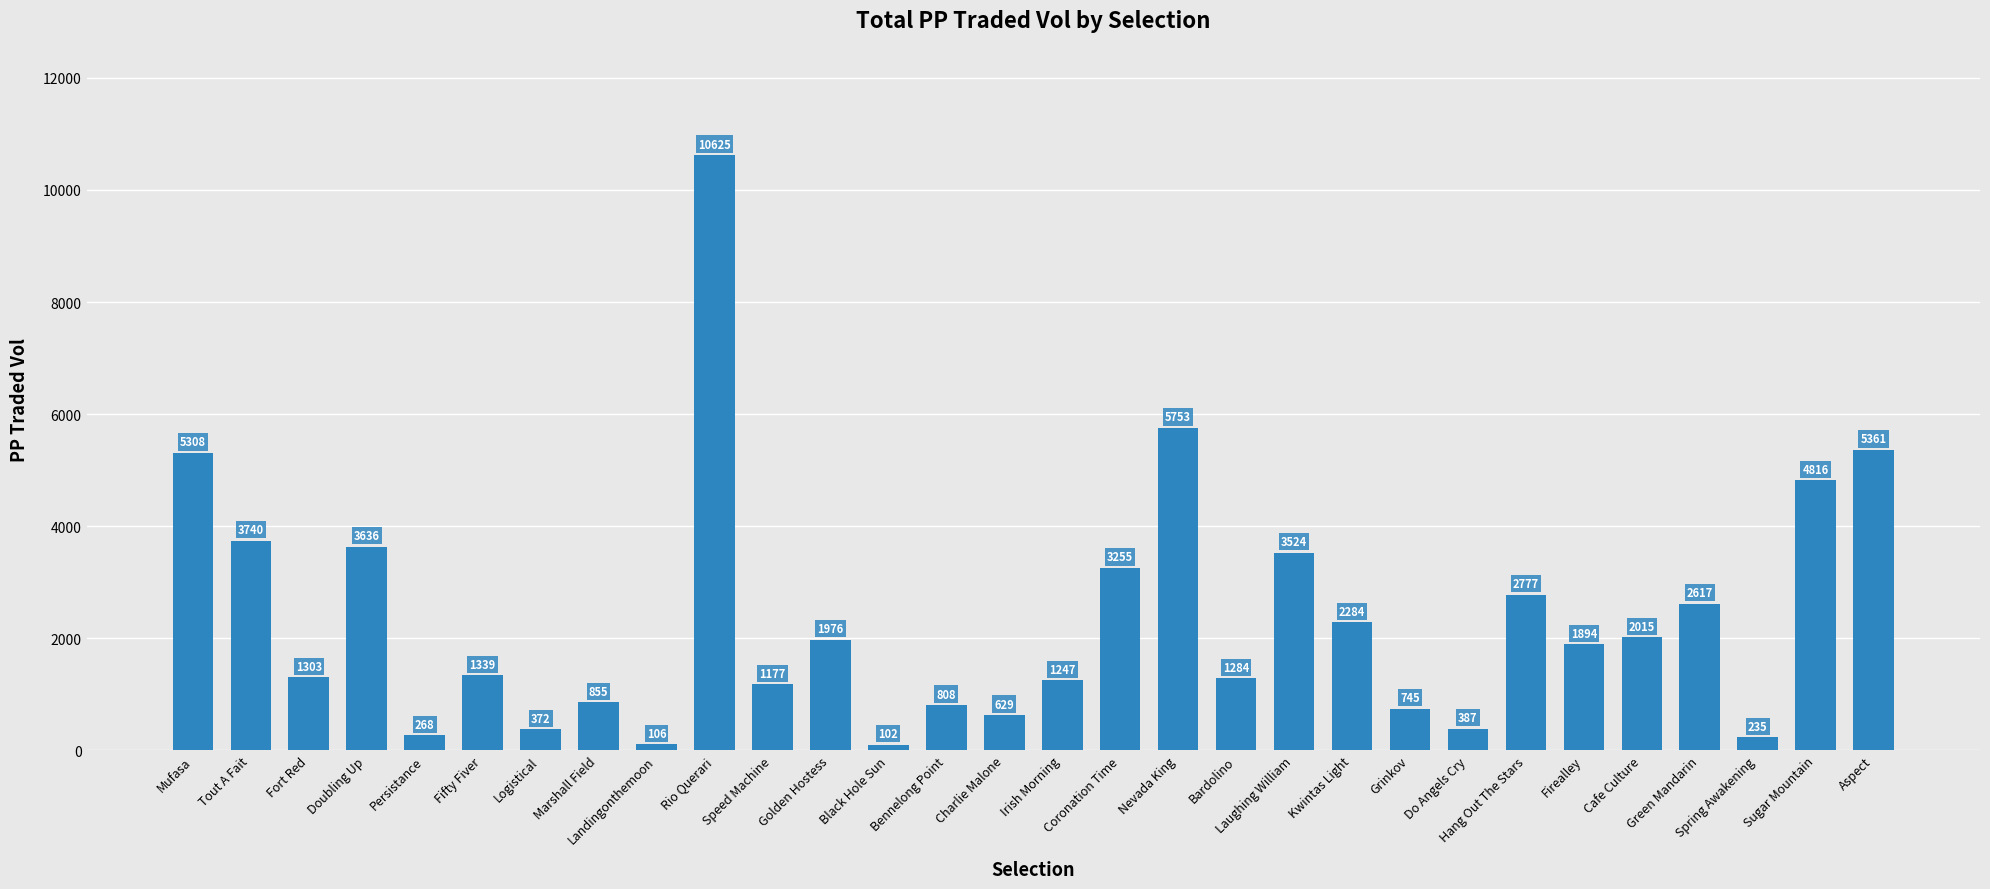

At which label does the data first exceed 1894?

Mufasa